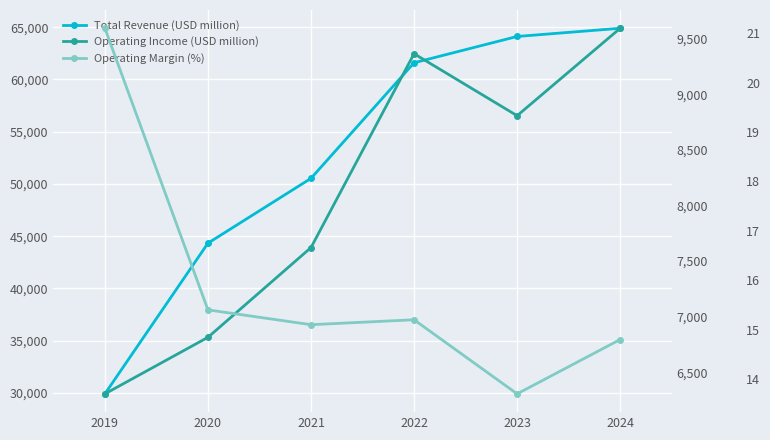

What is the value of the Operating Margin (%) point at the 3rd from the left?

15.1